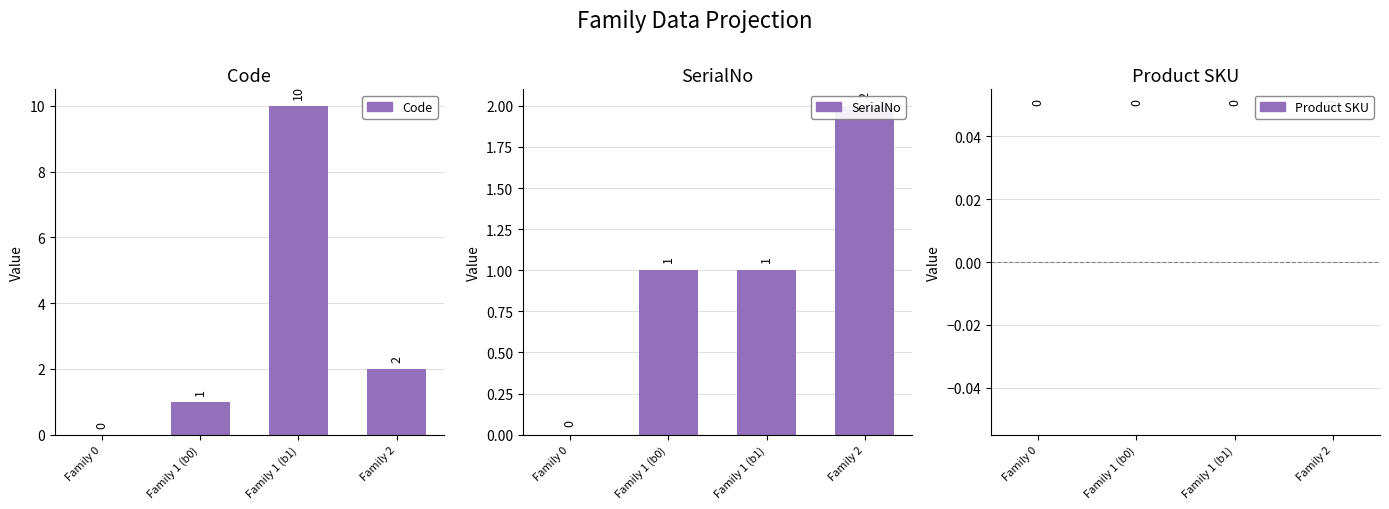

How many distinct data groups are displayed?

3